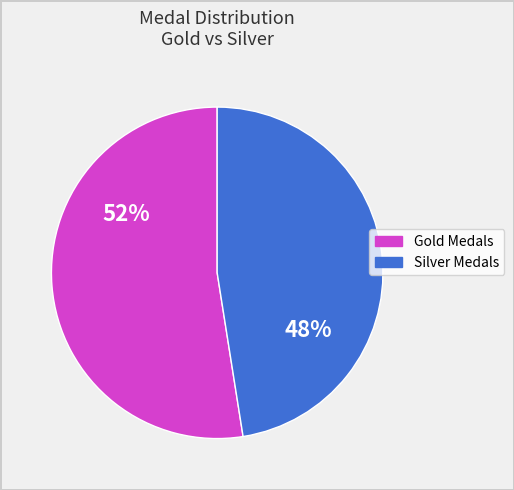

True or false: Silver Medals accounts for 58% of the total.

False